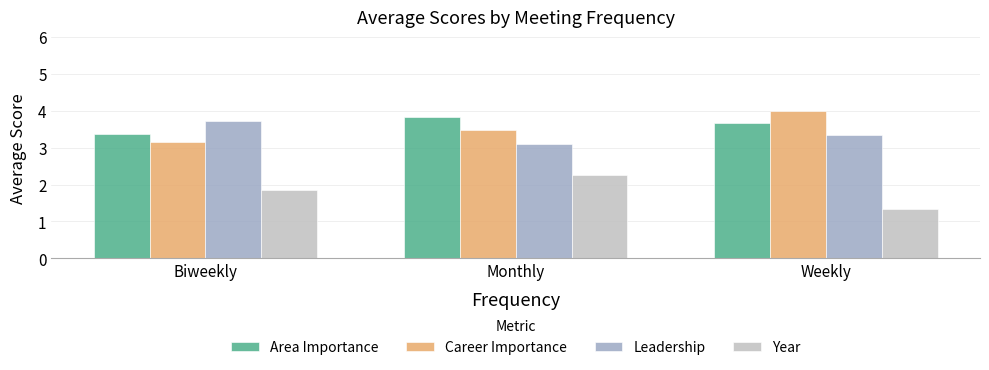

At which category does the chart reach its minimum across all series?

Weekly